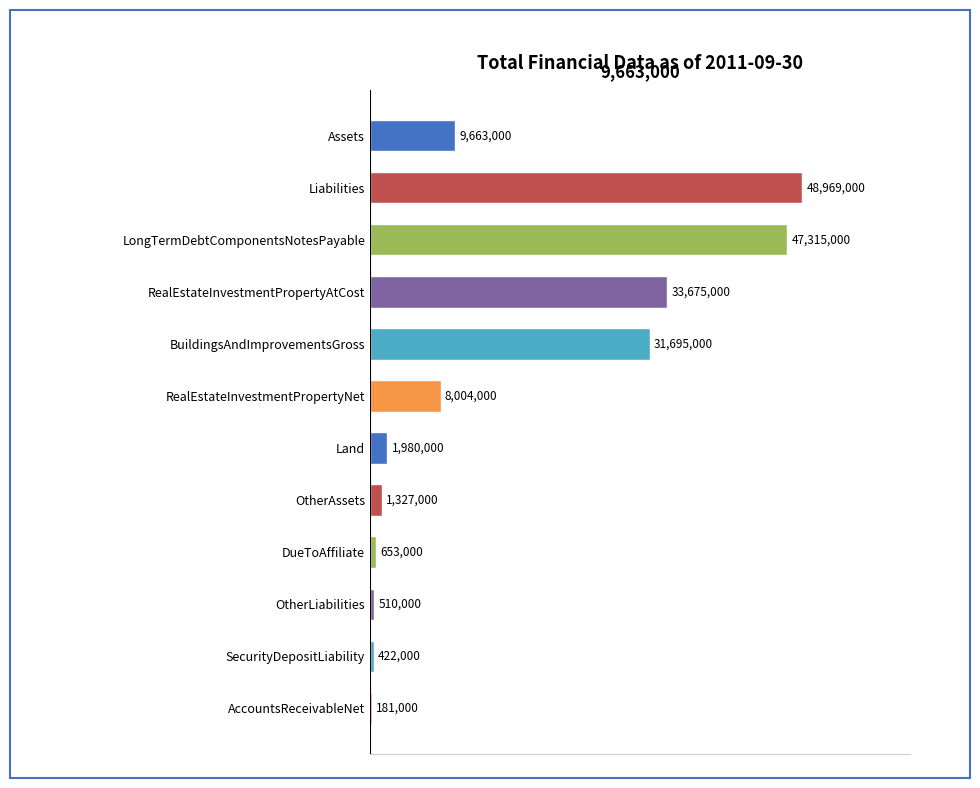

Where is the data nearest to the value 24575000?

BuildingsAndImprovementsGross